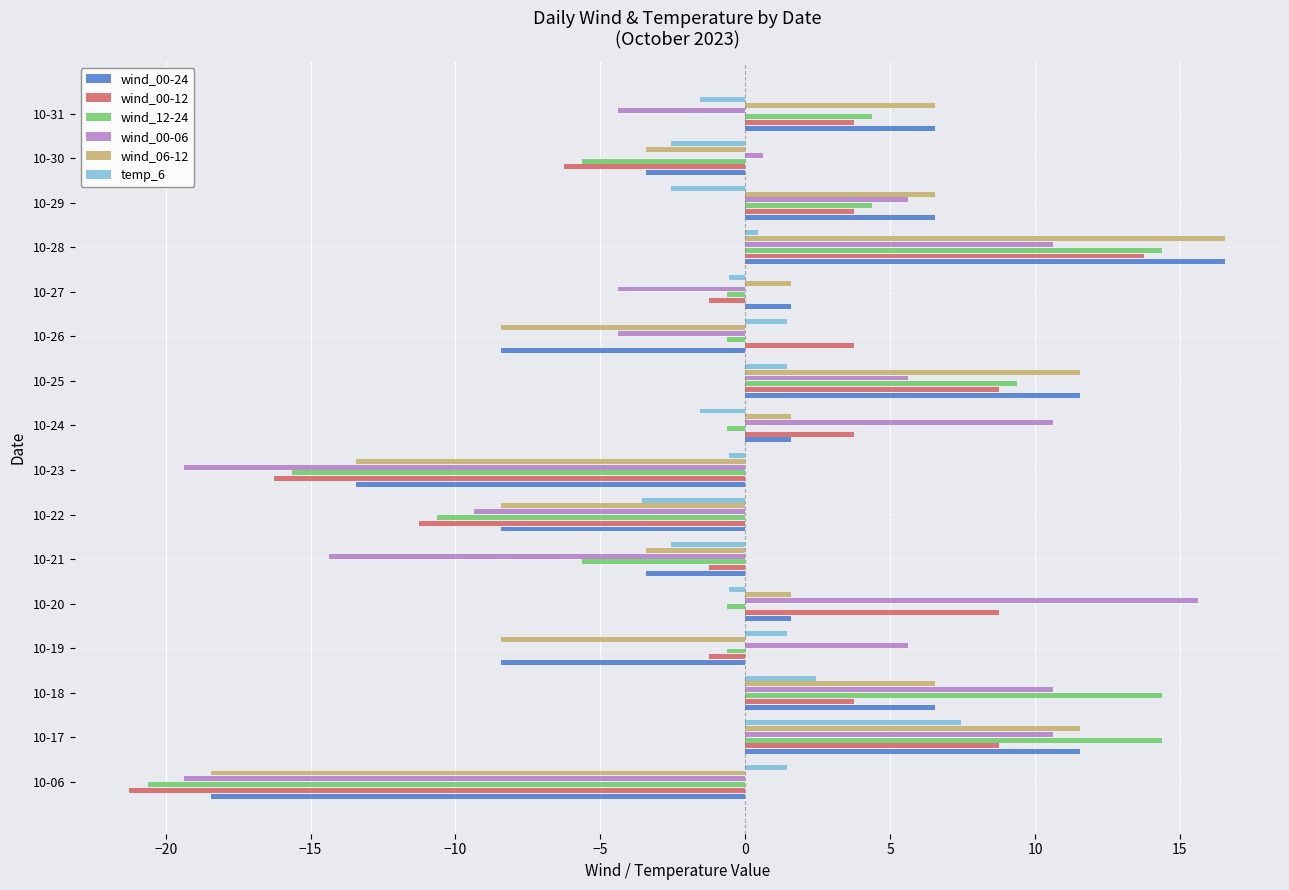

What is the difference between the maximum and minimum values in the wind_12-24 series?

35.0